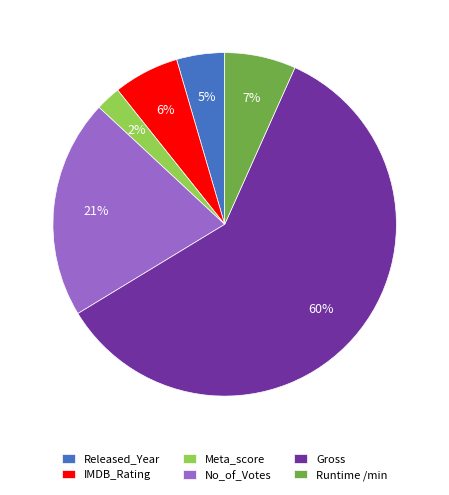

Does No_of_Votes represent more than half of the total?

No